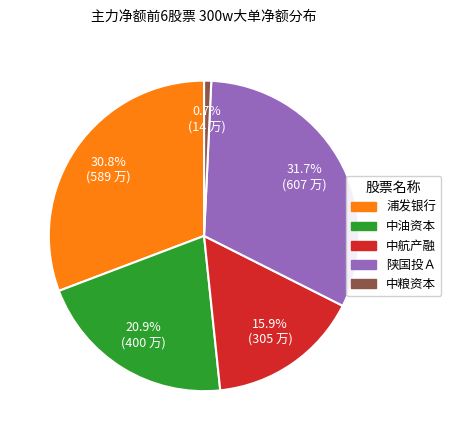

What is the smallest slice in the pie chart?

中粮资本